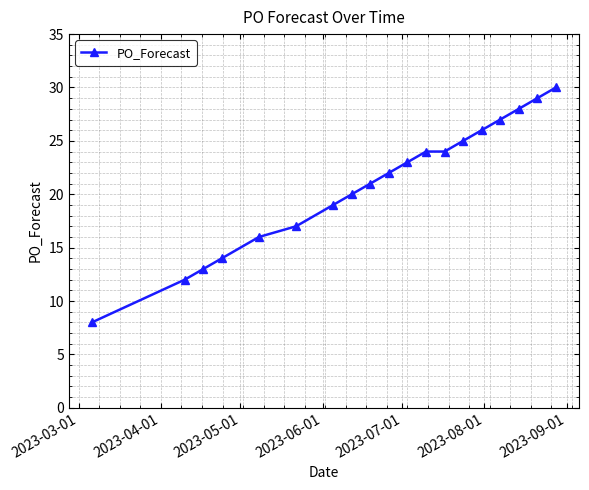

What is the greatest value displayed?

30